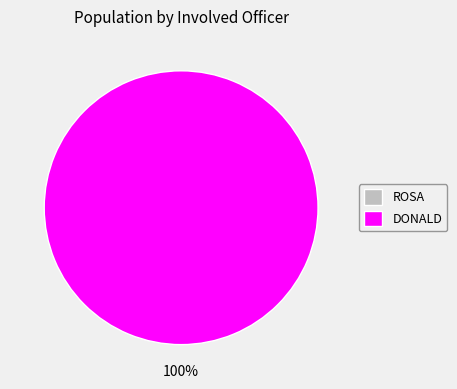

To the nearest percent, what is the average slice percentage?

50%